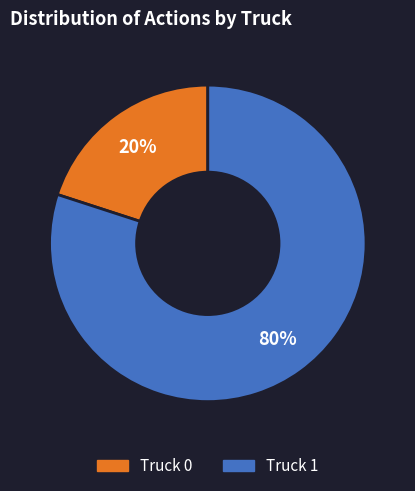

To the nearest percent, what is the average slice percentage?

50%